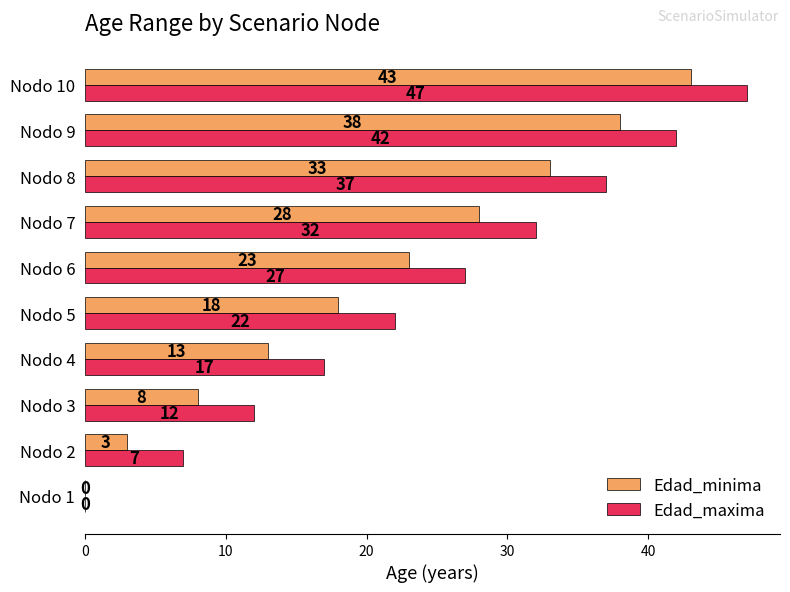

What are all the series names shown in the legend?

Edad_minima, Edad_maxima